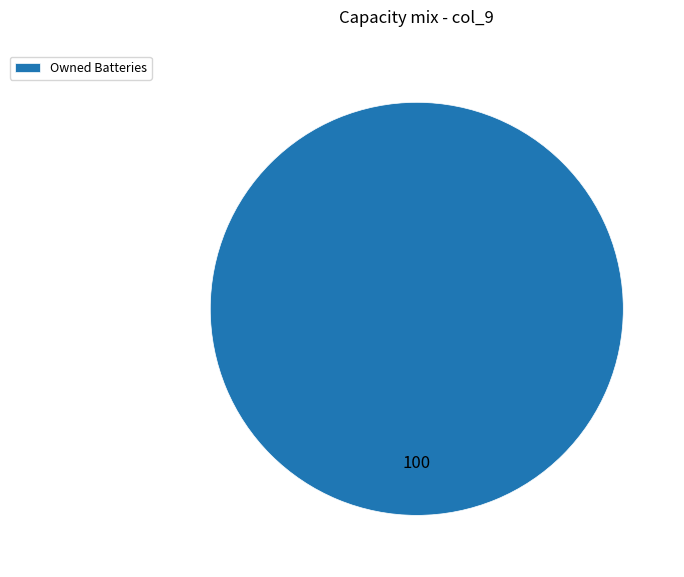

Does Owned Batteries account for over 50% of the chart?

Yes